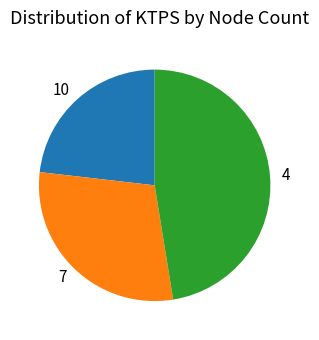

Is there a majority slice in this chart?

No